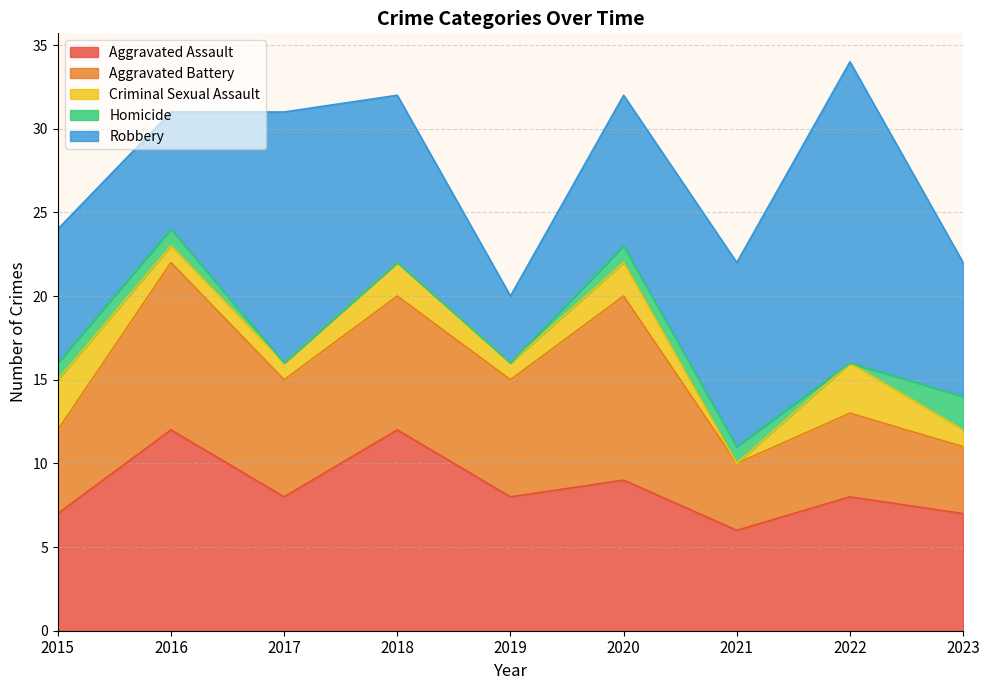

Is it true that Aggravated Assault equals 5 at 2015?

False